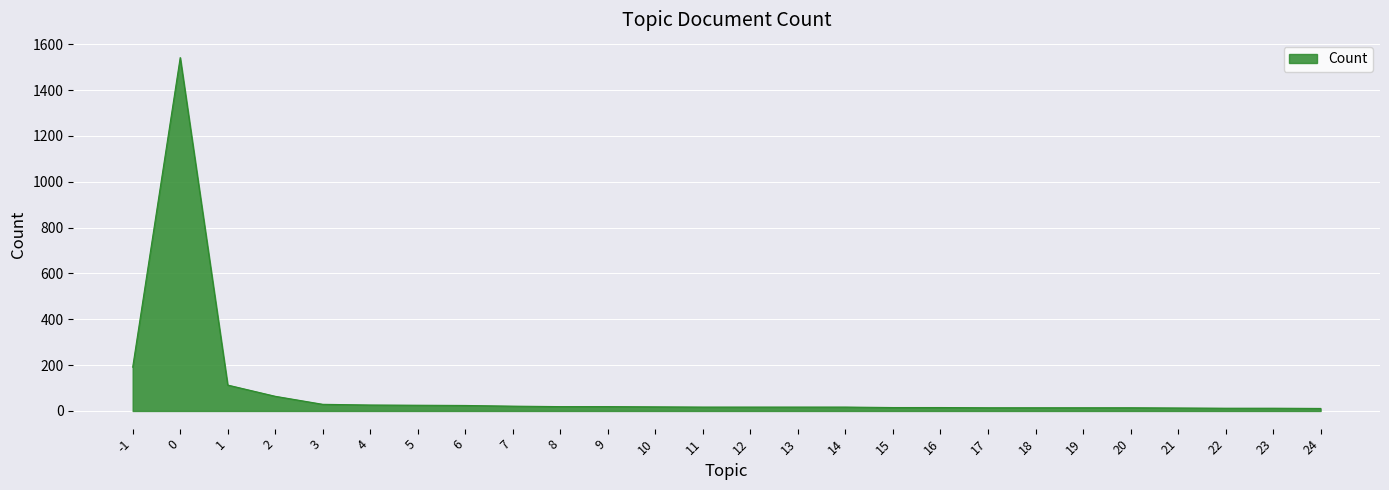

What is the difference between the maximum and minimum values?

1531